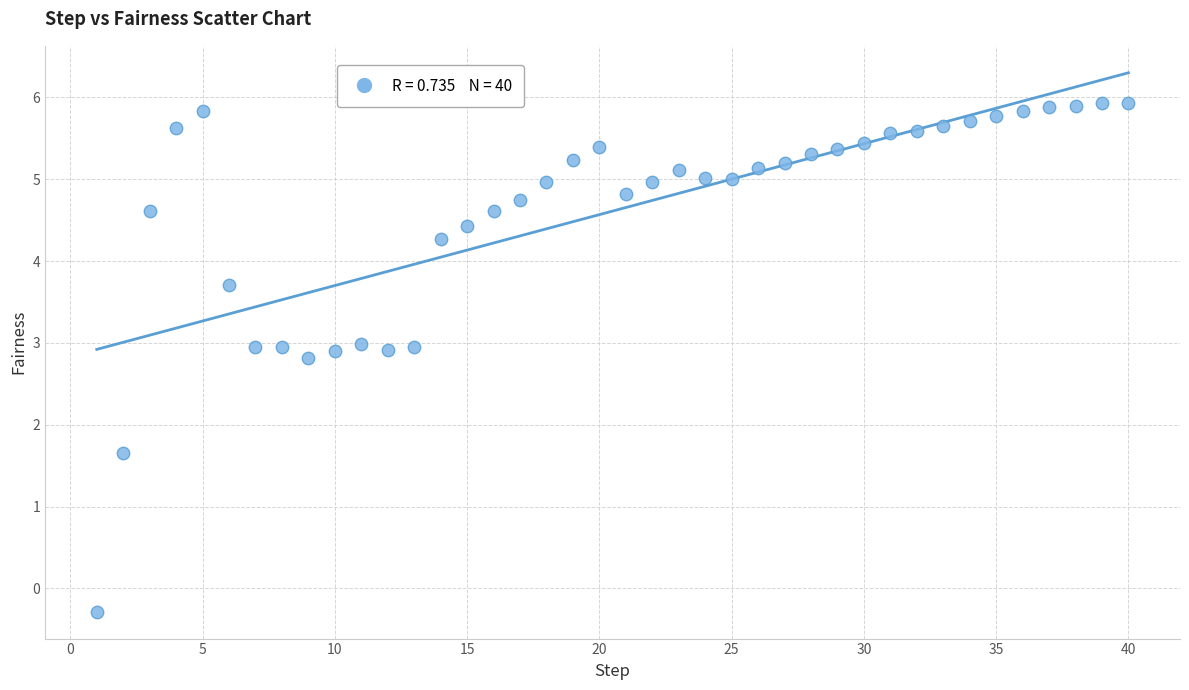

What is the range of X values (max minus min)?

39.0